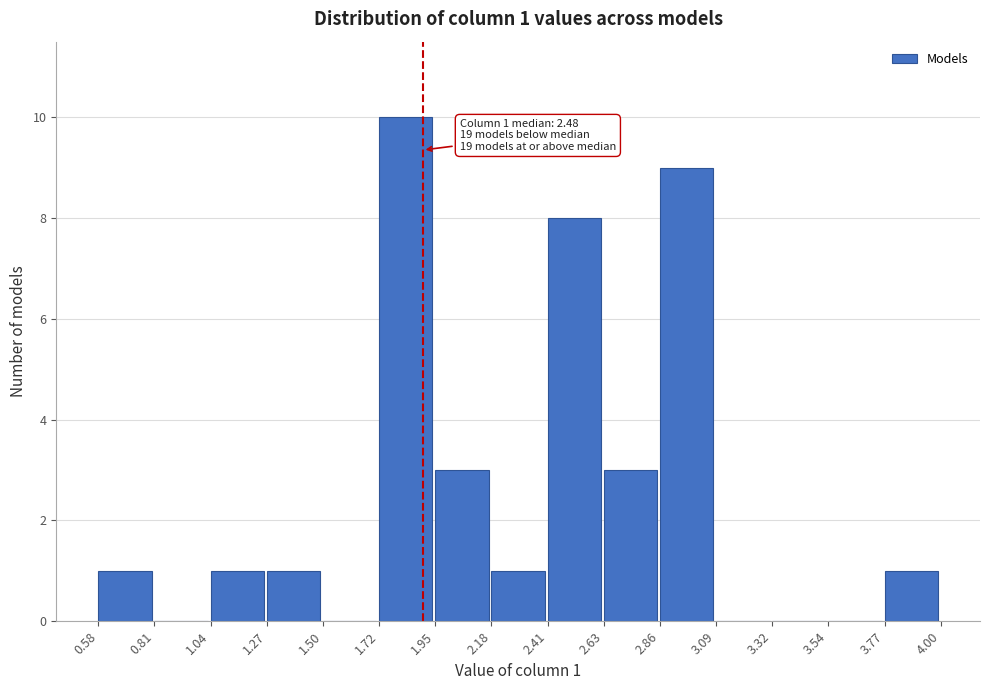

Over which range of the x-axis is the bar tallest?

1.72 to 1.95